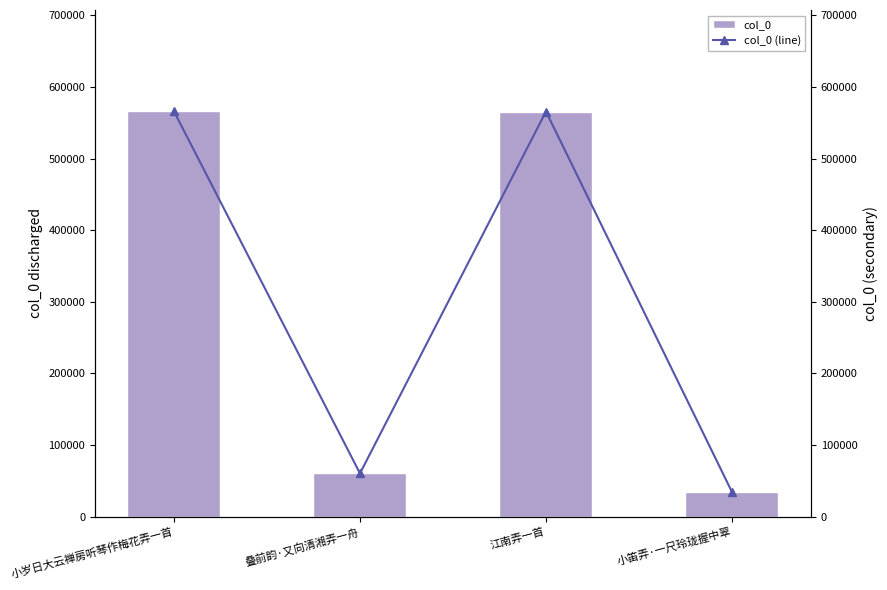

The col_0 (line) series shows 380608 at 小岁日大云禅房听琴作梅花弄一首. True or false?

False